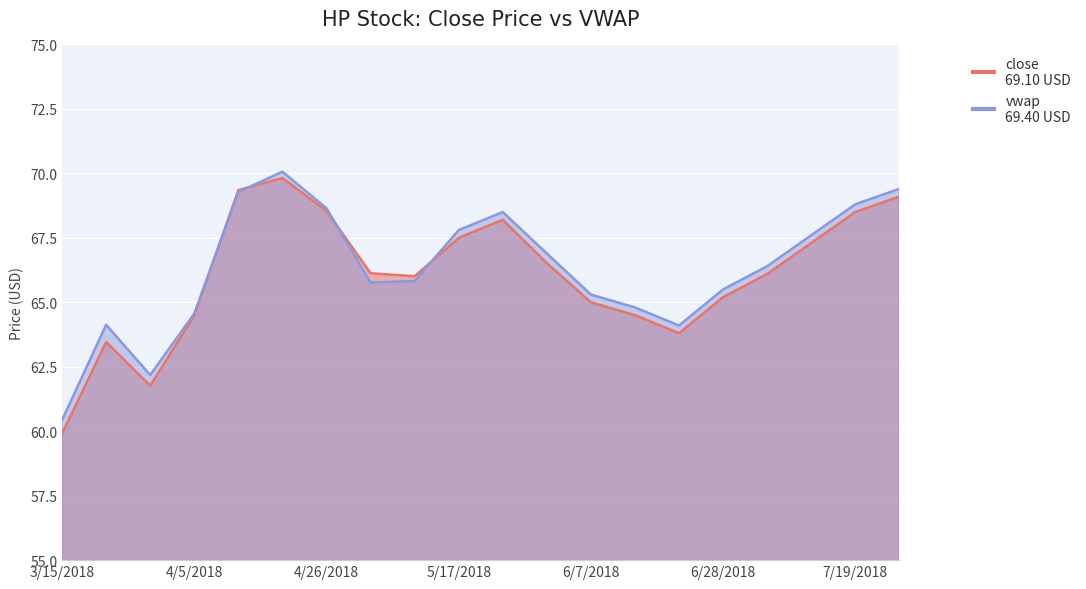

Reading left to right, extract all data points from this chart.

close: 59.9	63.5	61.8	64.5	69.3	69.8	68.5	66.1	66.0	67.5	68.2	66.5	65.0	64.5	63.8	65.2	66.1	67.3	68.5	69.1
vwap: 60.4	64.1	62.2	64.6	69.3	70.1	68.6	65.8	65.8	67.8	68.5	66.9	65.3	64.8	64.1	65.5	66.4	67.6	68.8	69.4